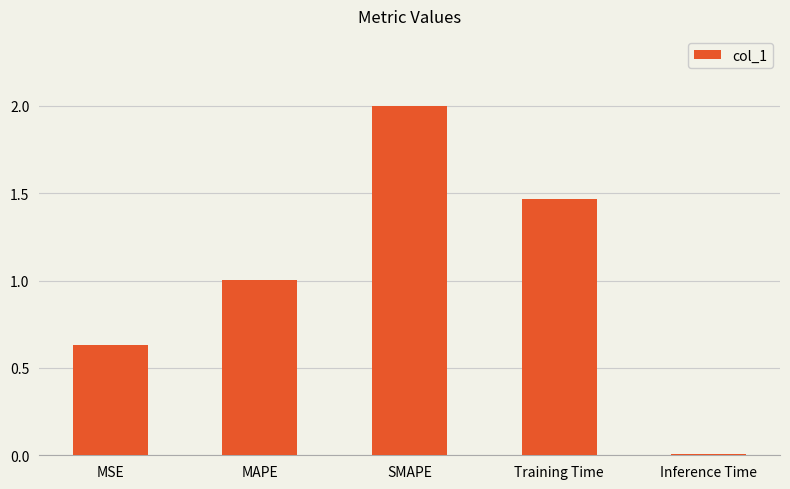

Count the number of data series in this chart.

1